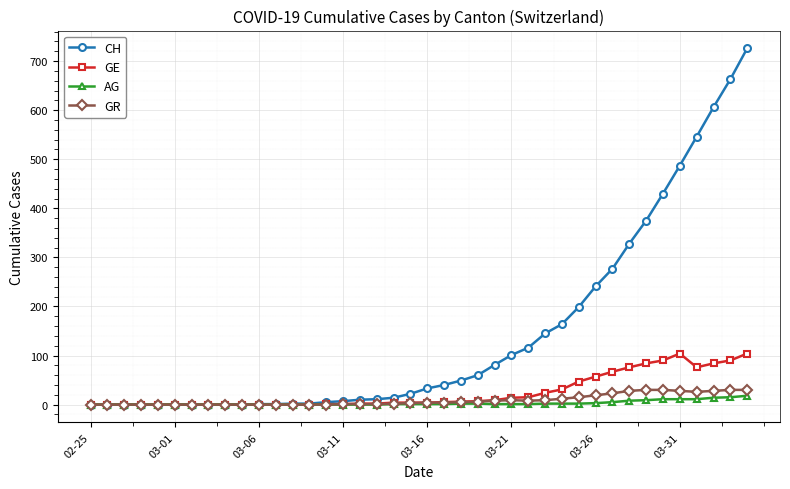

List the series in order of their peak value, highest first.

CH, GE, GR, AG